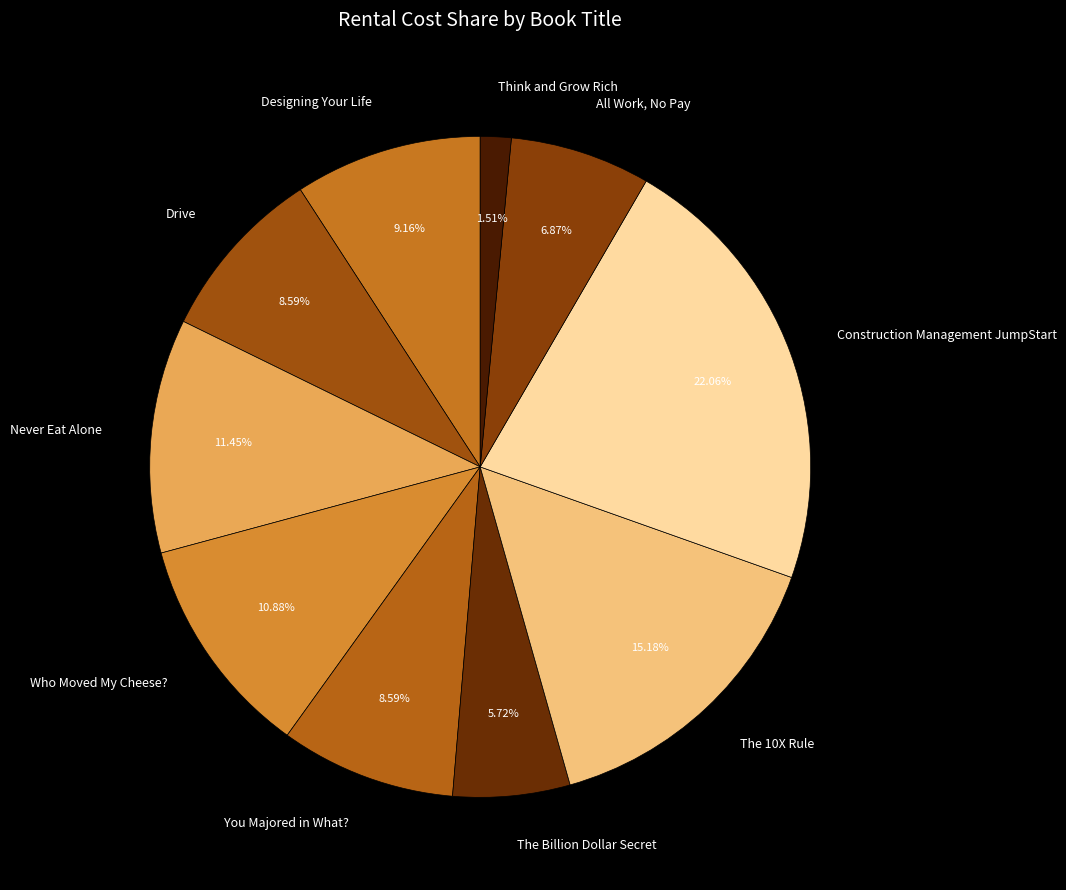

How many segments does this pie chart have?

10